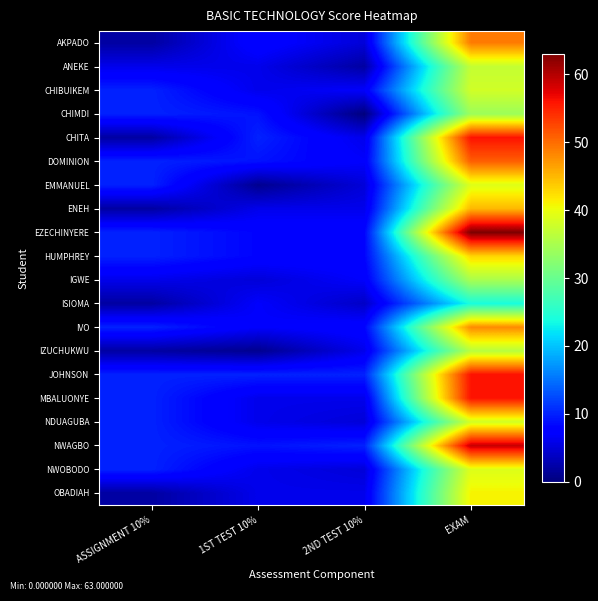

Which series has the widest spread of values?

EZECHINYERE